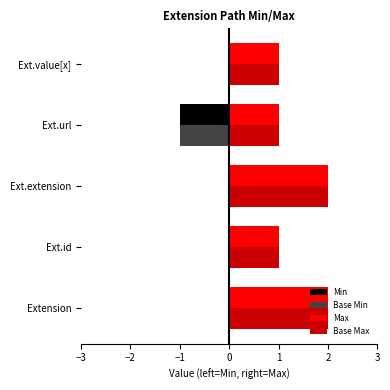

The value of Base Max at Ext.value[x] is 1. True or false?

True